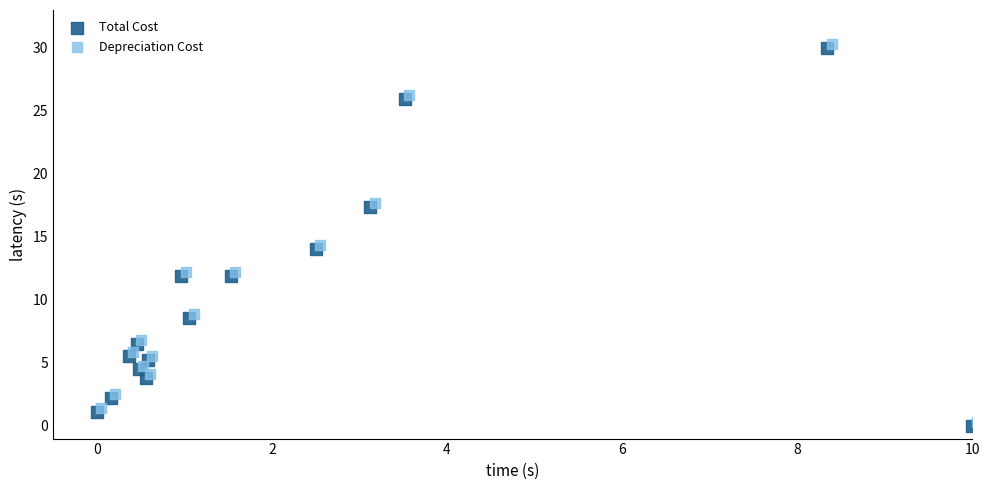

Which series reaches the minimum Y coordinate?

Total Cost